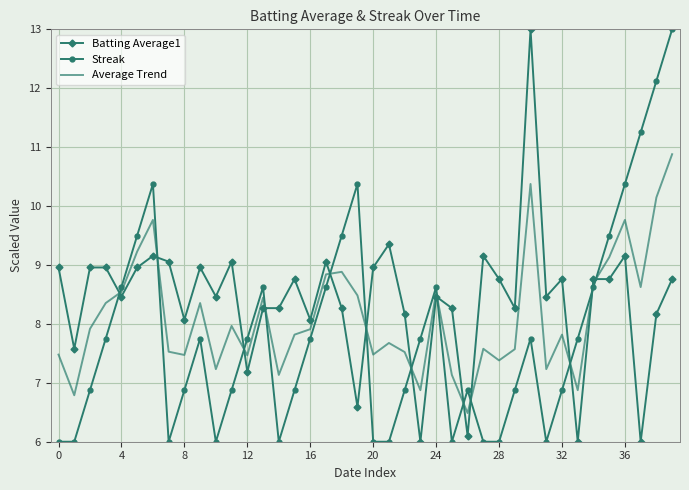

True or false: Streak and Batting Average1 cross at least once.

True